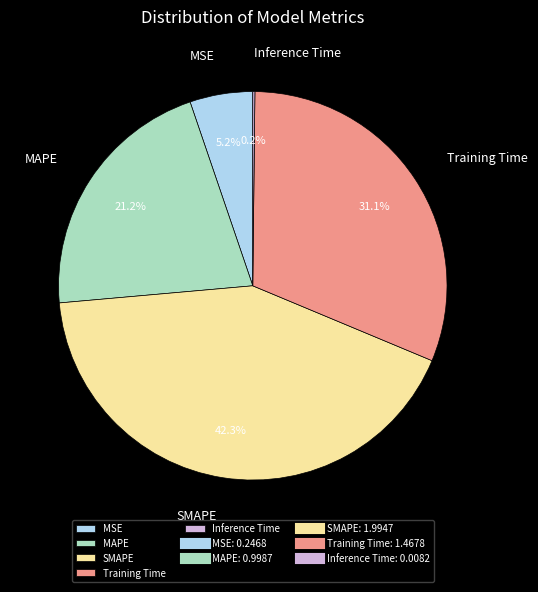

To the nearest percent, what is the combined percentage of MSE and SMAPE?

48%